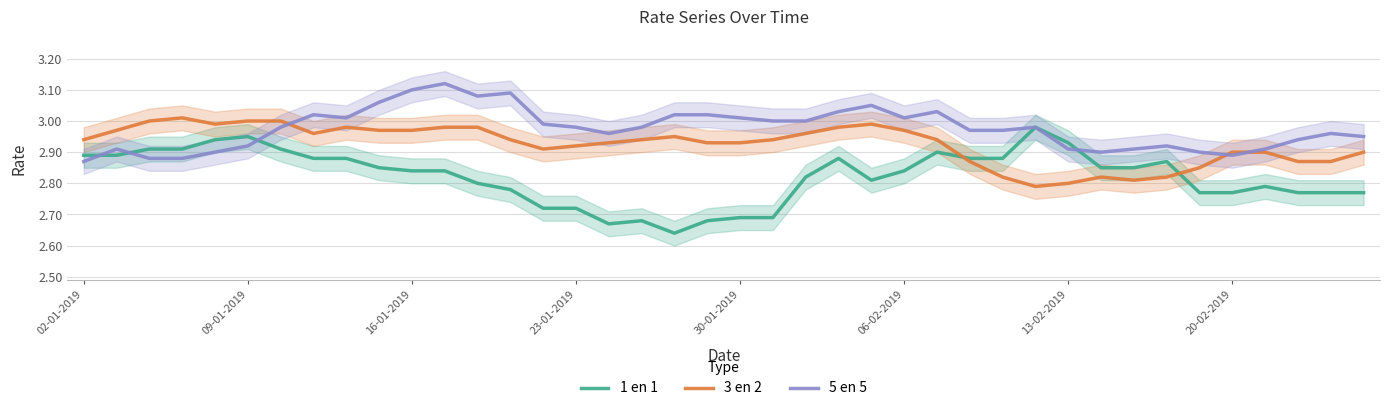

What is the sum of all 3 en 2 values?

117.0